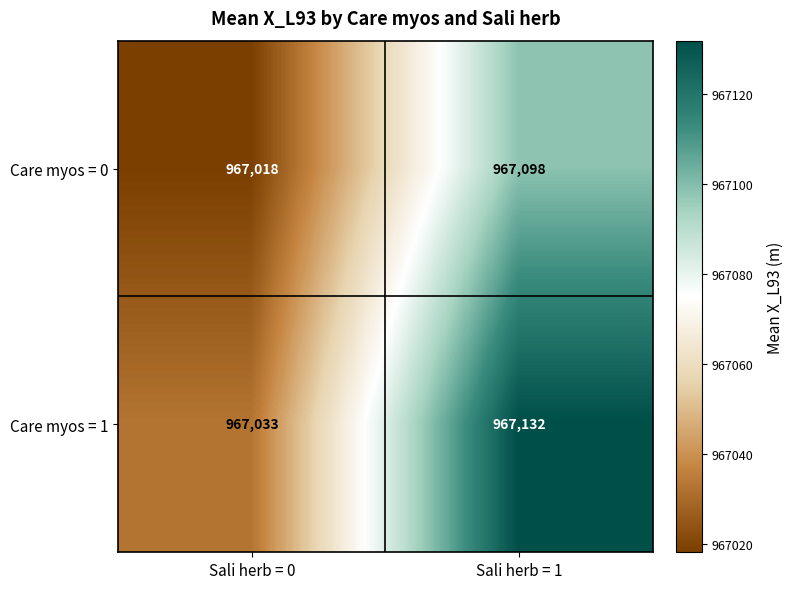

At which category is the sum across all series the highest?

Sali herb = 1